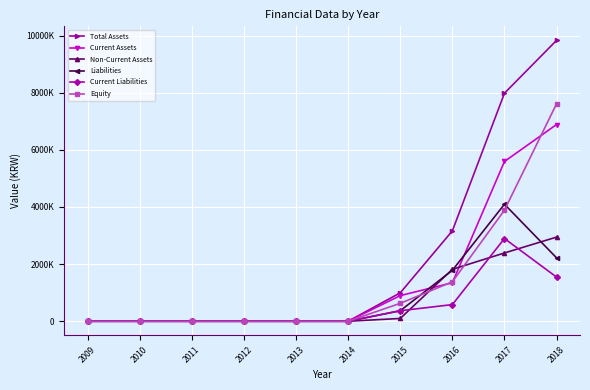

Is this an area chart (filled region under the line)?

No